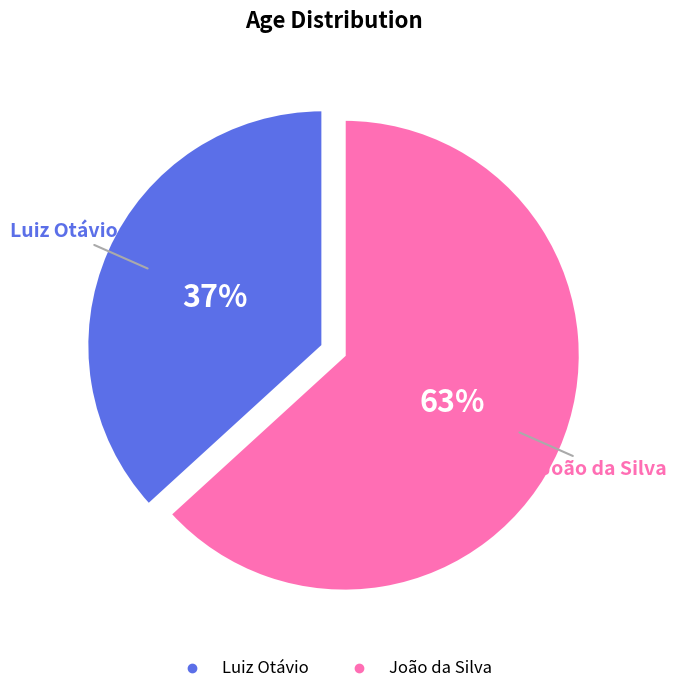

What is the largest slice in the pie chart?

João da Silva